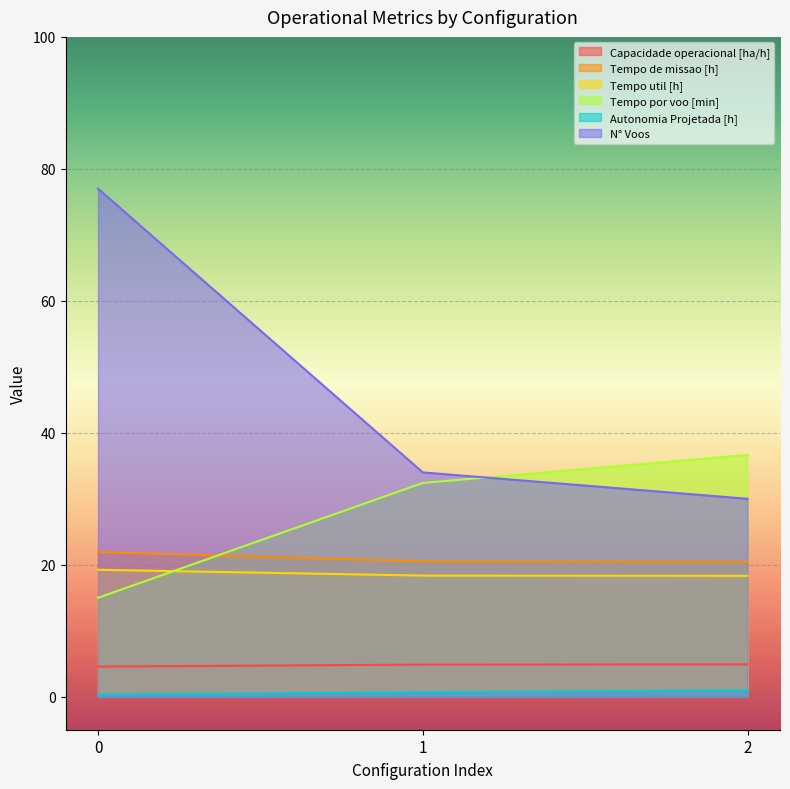

Between 1 and 0, which is larger?

1